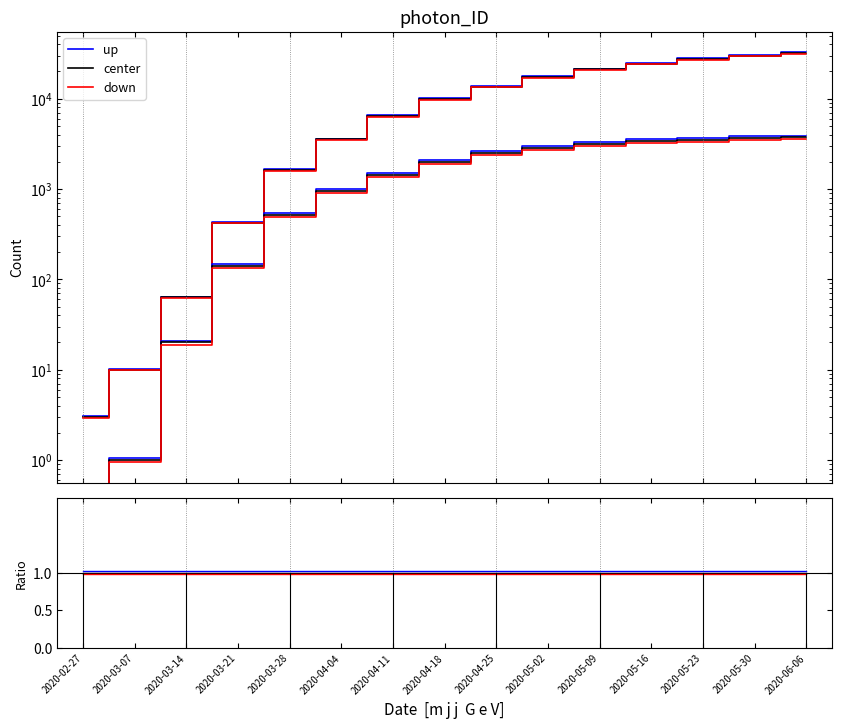

How many lines are shown in the chart?

3